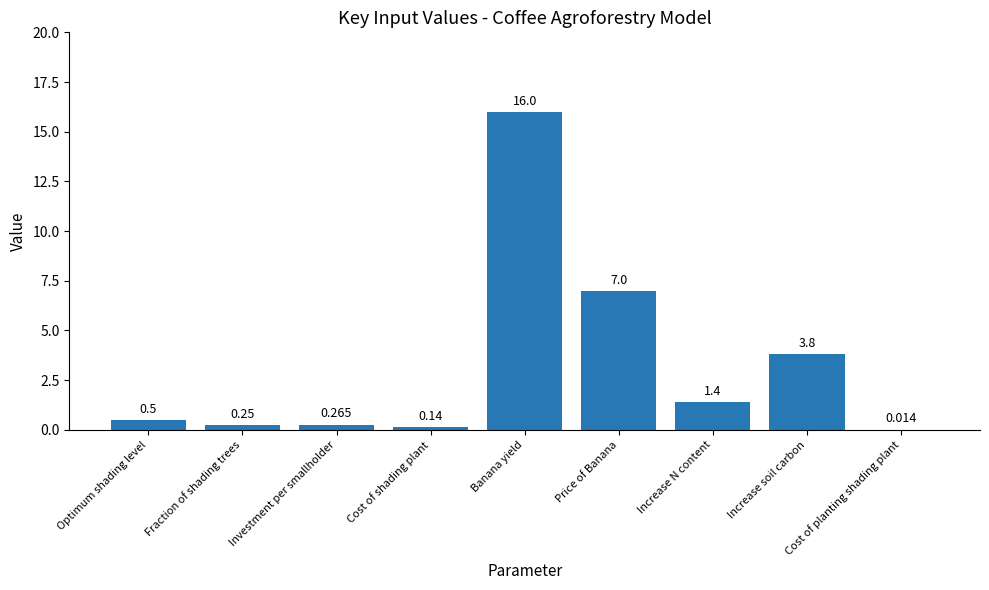

Where is the data nearest to the value 8?

Price of Banana